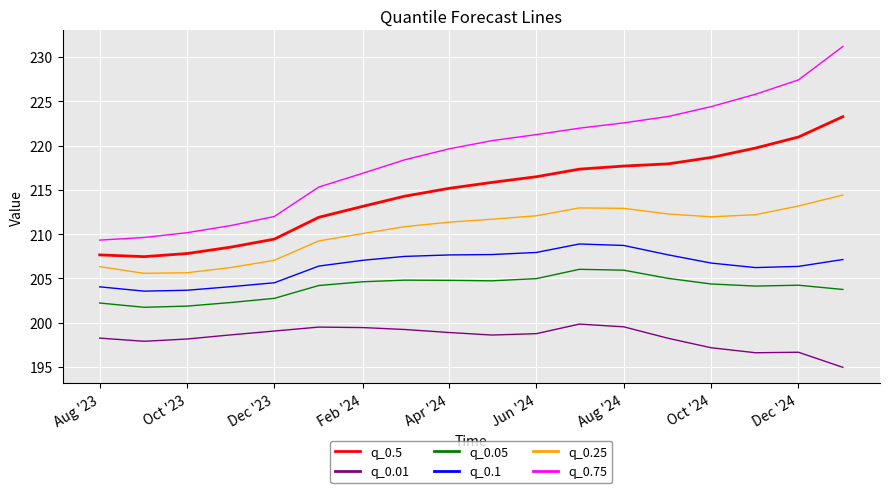

In q_0.25, how many points are lower than both neighbors (excluding endpoints)?

2